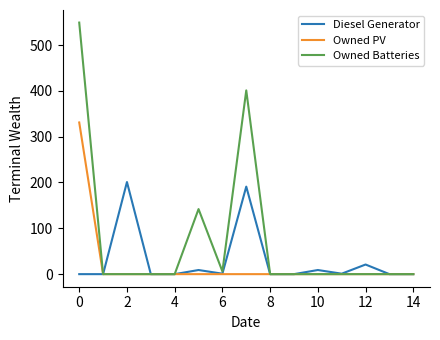

Rank the series by their maximum value, from highest to lowest.

Owned Batteries, Owned PV, Diesel Generator